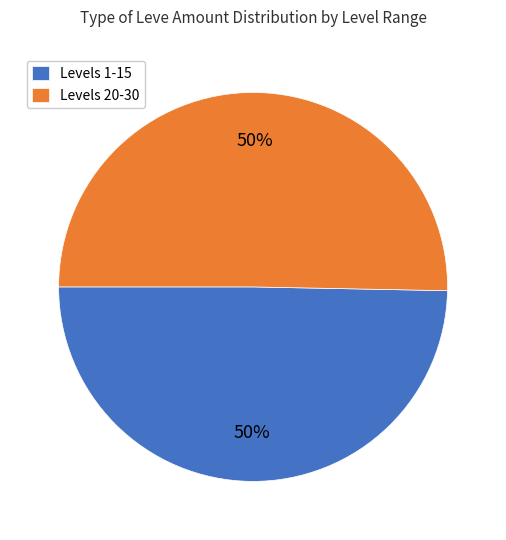

Approximately how many times larger is the value at Levels 1-15 compared to Levels 20-30?

1.0